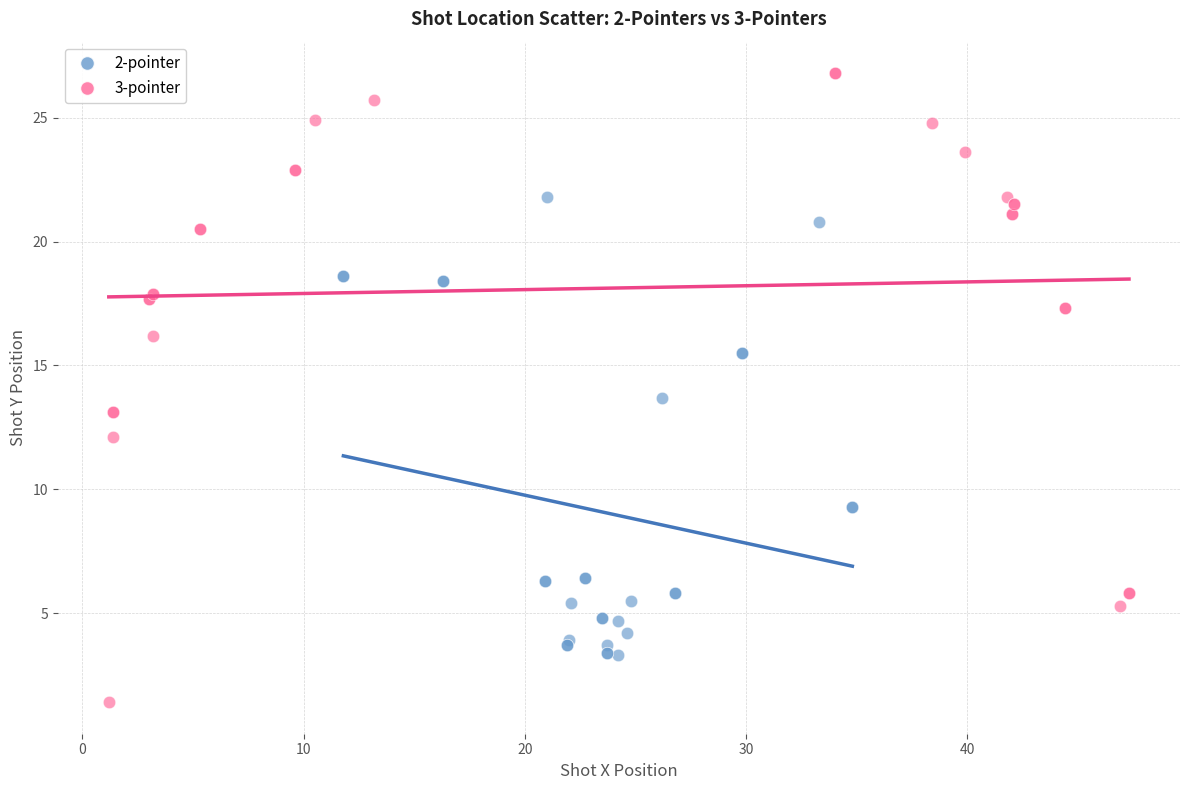

Which series reaches the minimum Y coordinate?

3-pointer